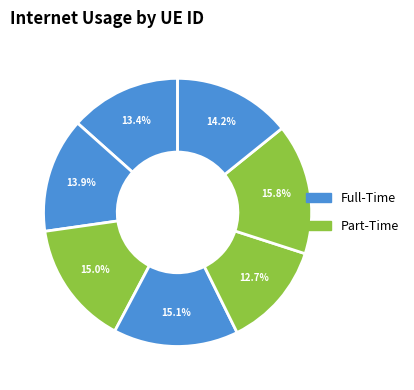

Count the number of slices in the pie.

7